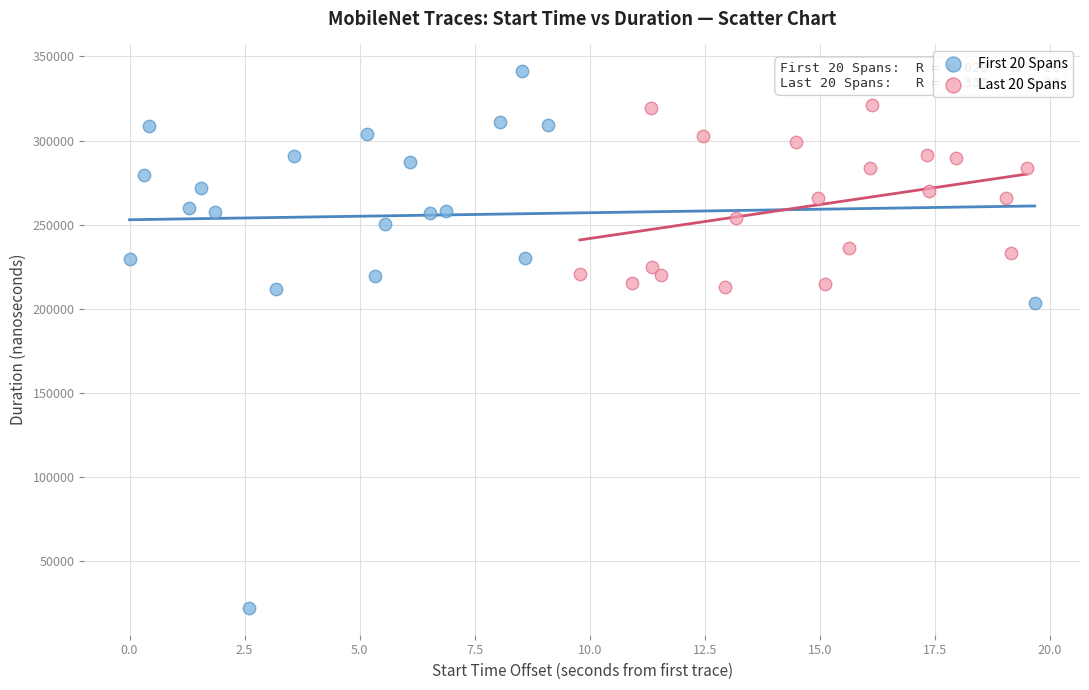

Which series contains the highest Y value?

First 20 Spans